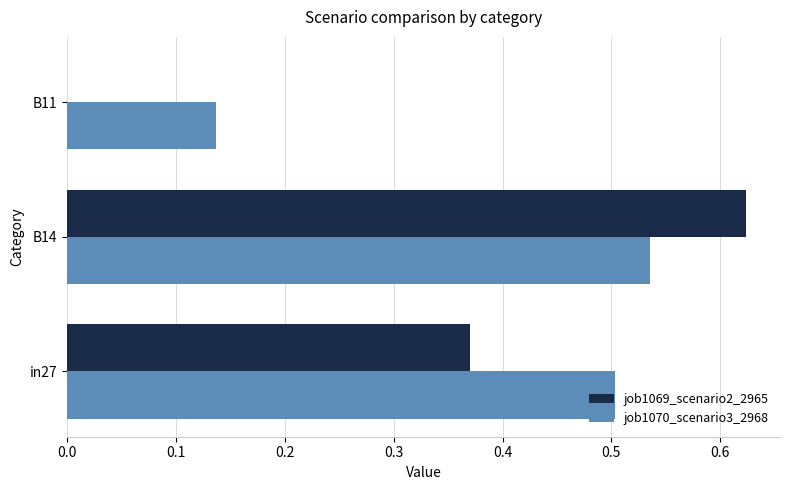

Which series has the largest total across all categories?

job1070_scenario3_2968